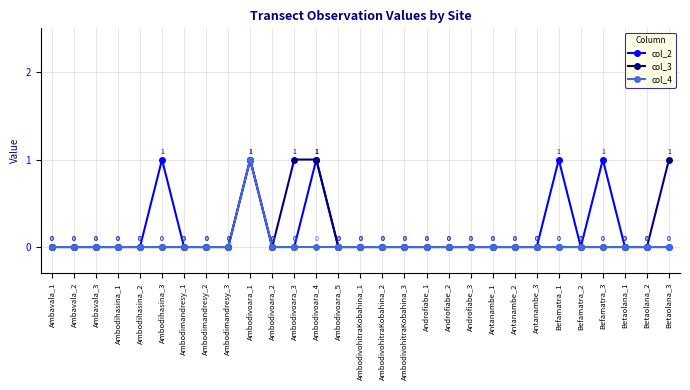

Which series has the largest total across all categories?

col_2